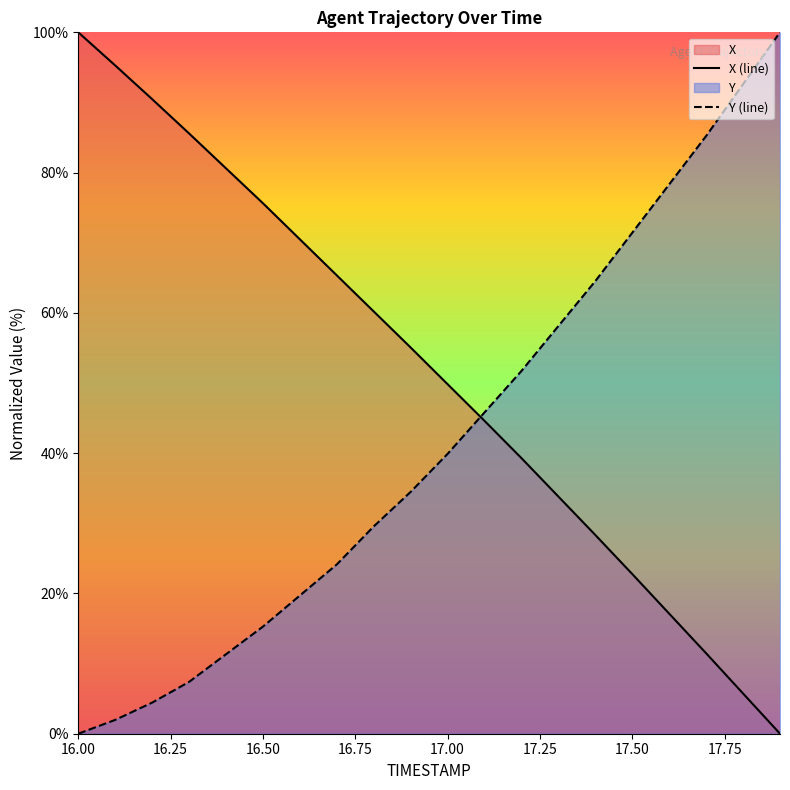

How many values in the Y series are below 39?

10